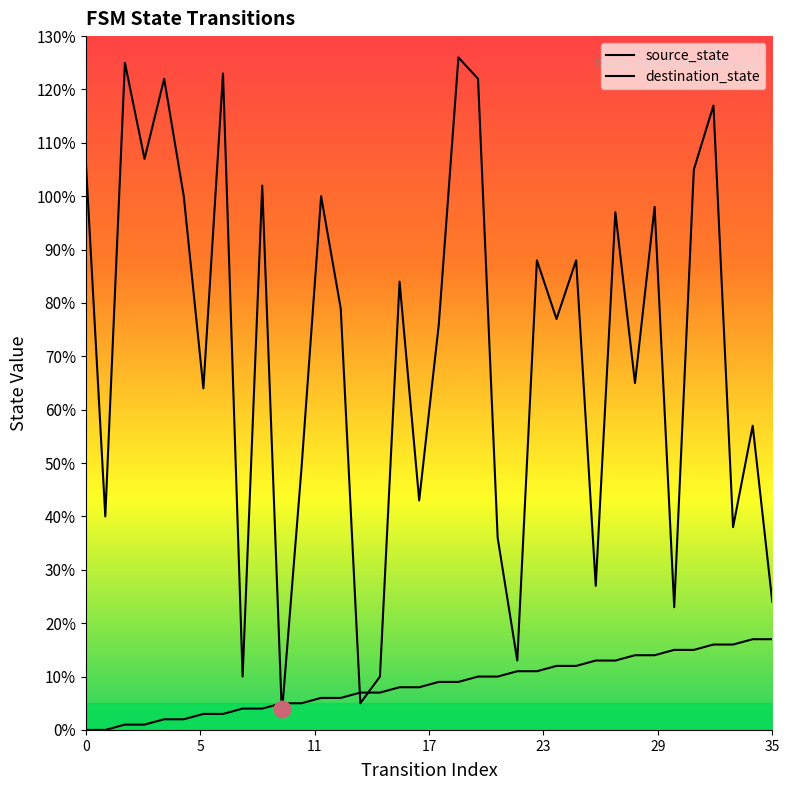

At which label does destination_state reach its peak?

19